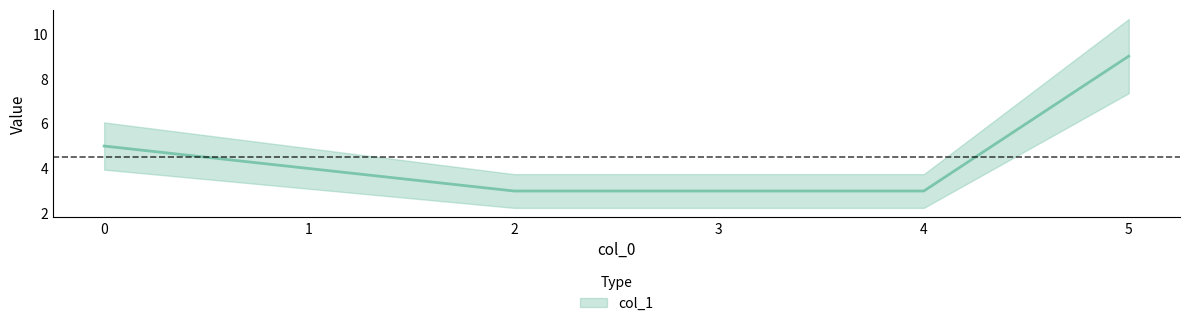

Reading left to right, what are all the values shown in this chart?

0=5	1=4	2=3	3=3	4=3	5=9